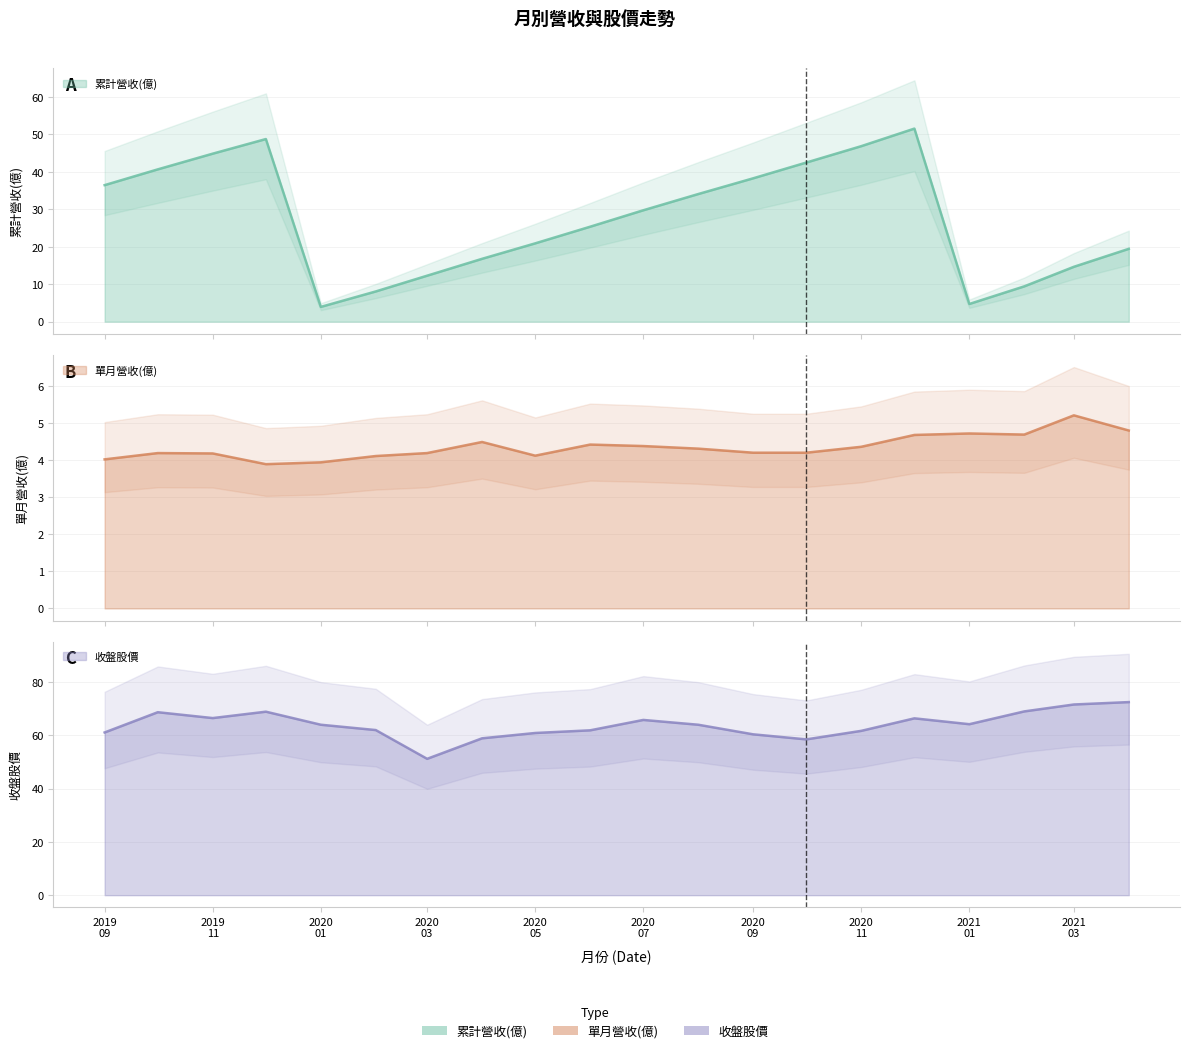

What position from the right is 2020-08?

9